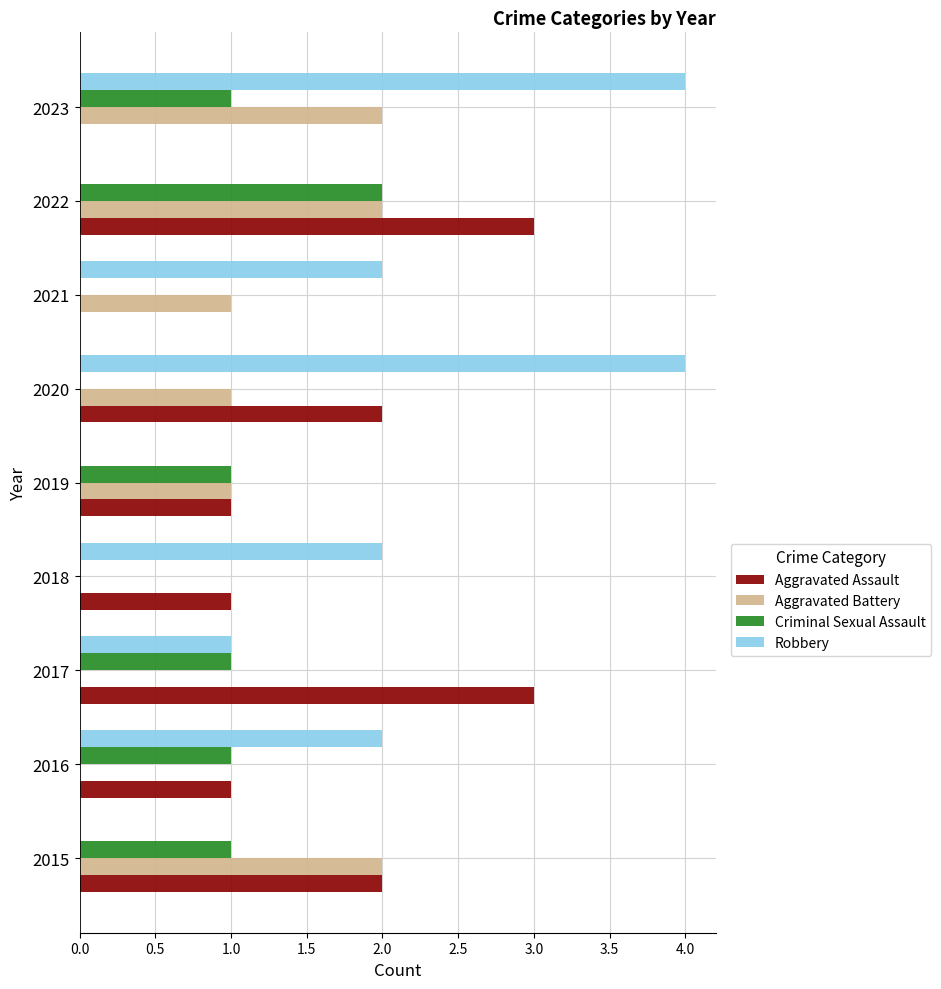

Count the number of data series in this chart.

4